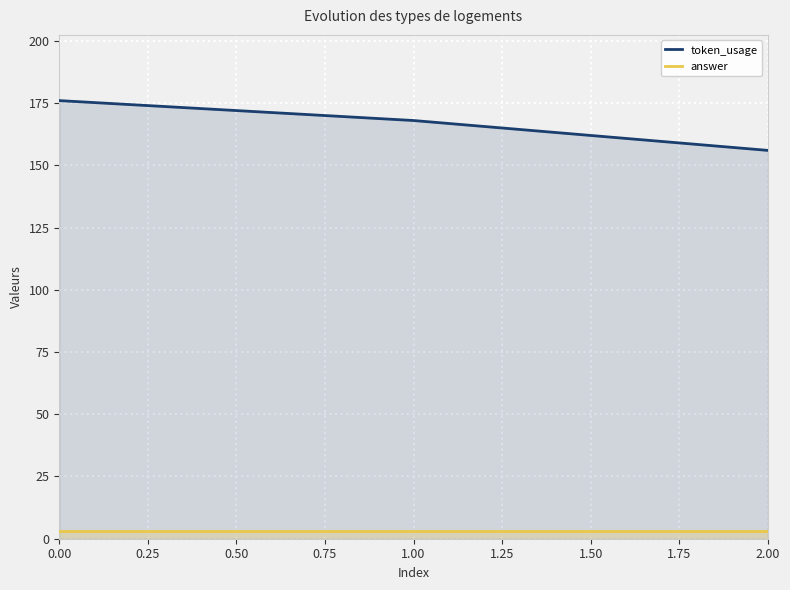

True or false: answer has a value of 3 at 0.00.

True